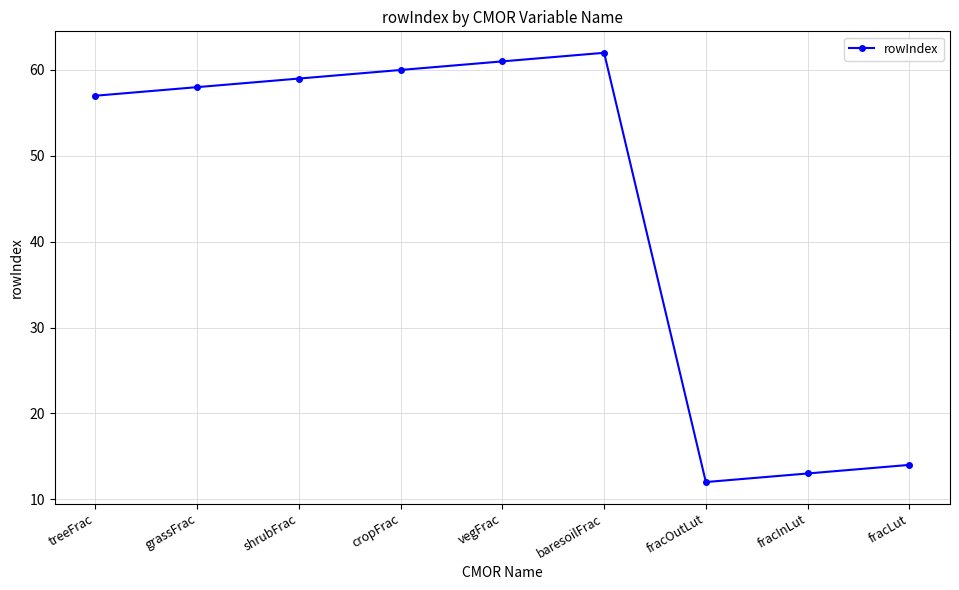

What value does the data have at baresoilFrac, to the nearest 5?

60